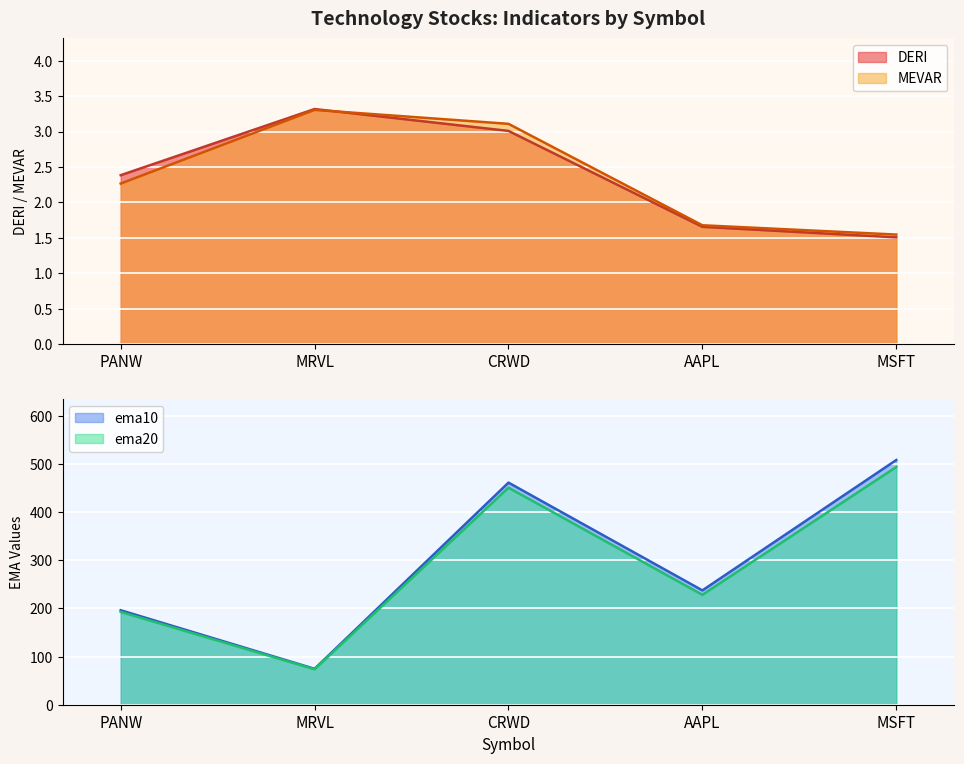

What position from the left is CRWD?

3